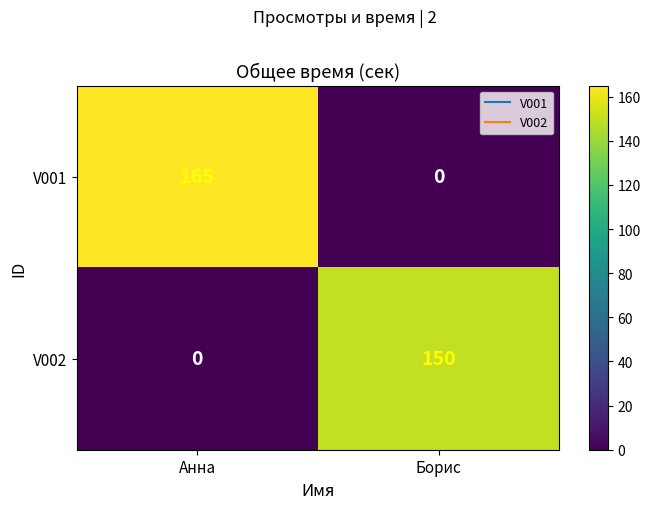

At which label does V001 reach its minimum?

Борис